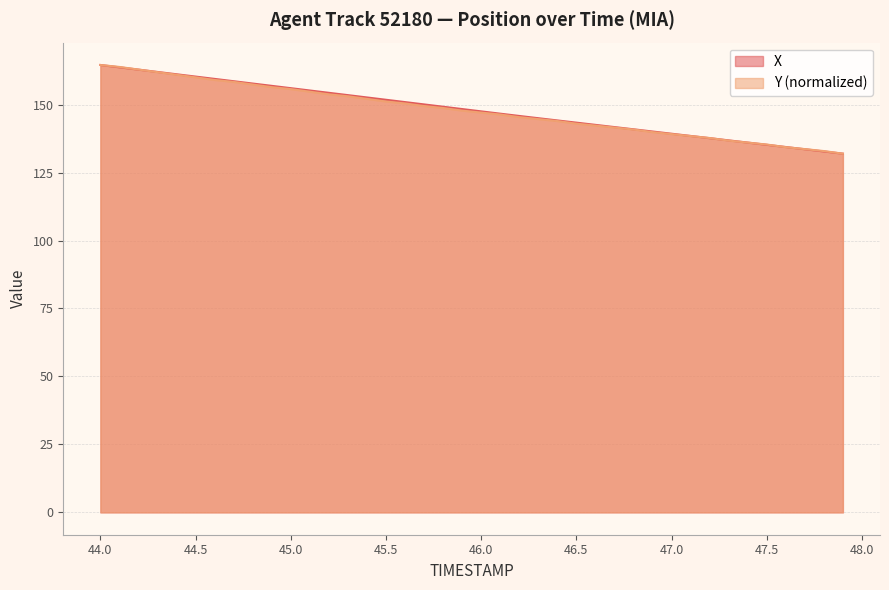

True or false: Y and X cross at least once.

True